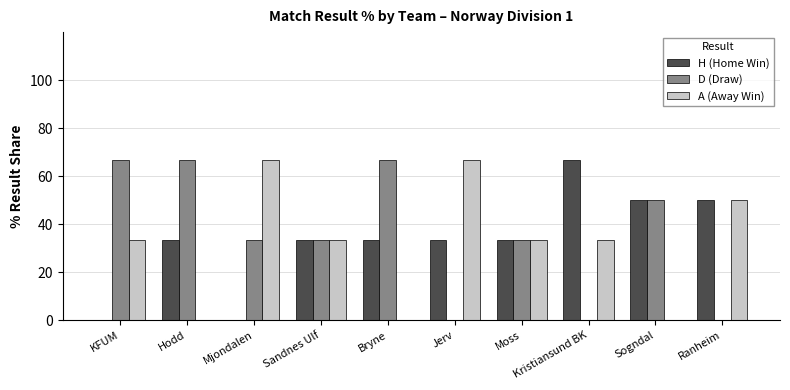

What is the highest value of the A (Away Win) series?

66.7